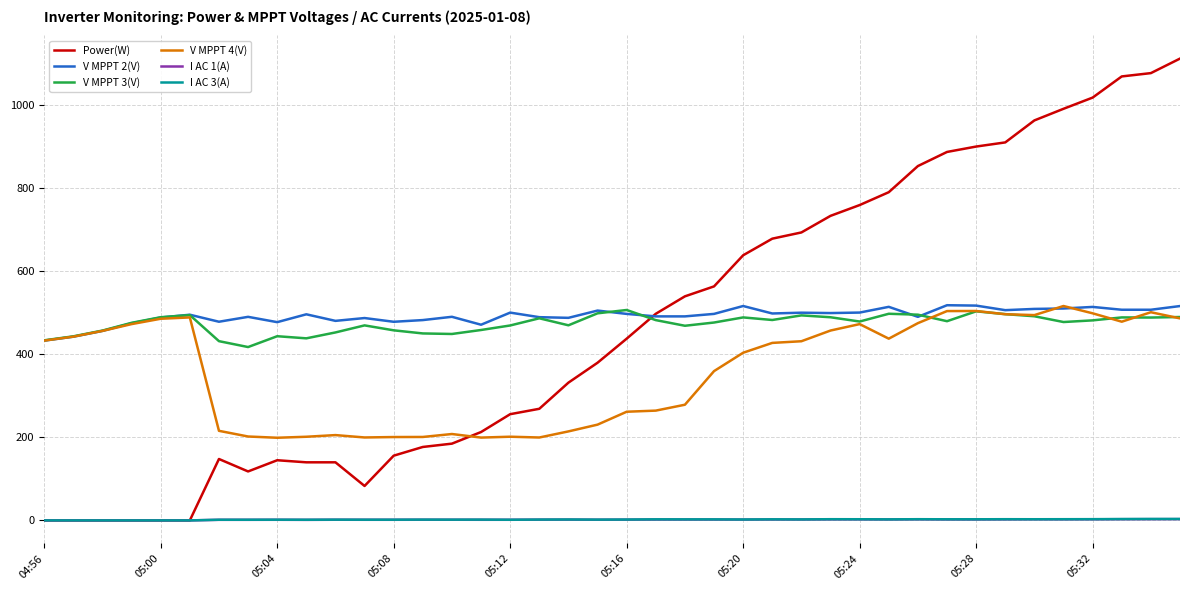

At how many categories does at least one series exceed 711?

13